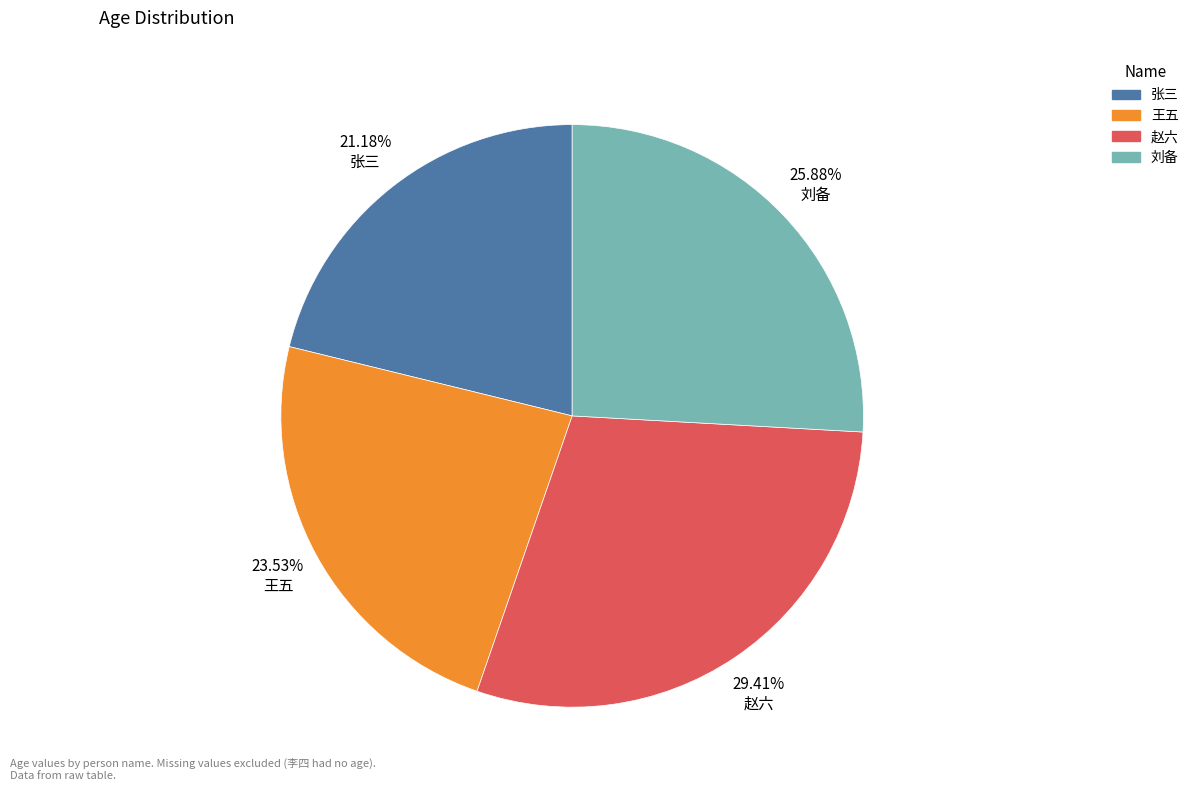

True or false: 王五 accounts for 18% of the total.

False